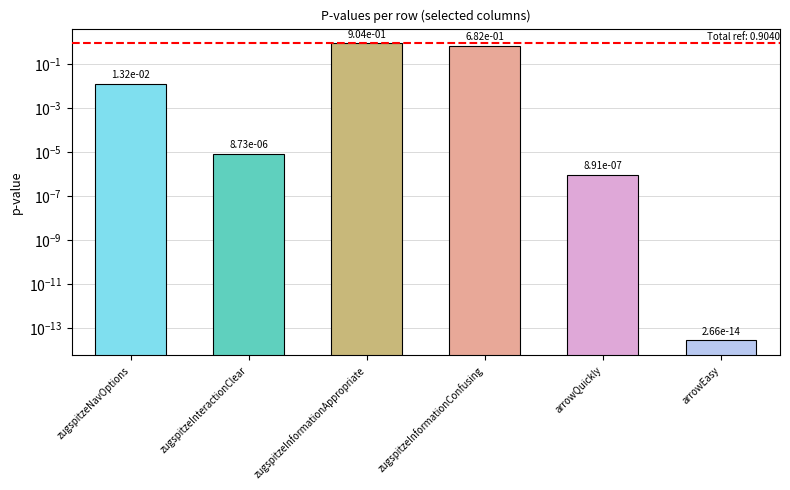

Between zugspitzeInteractionClear and arrowQuickly, which is larger?

zugspitzeInteractionClear